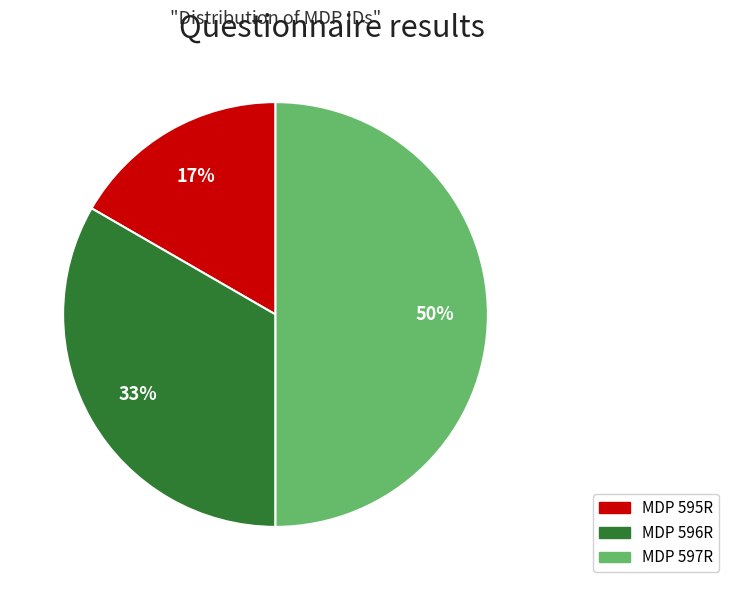

Which has a higher value, MDP 596R or MDP 597R?

MDP 597R